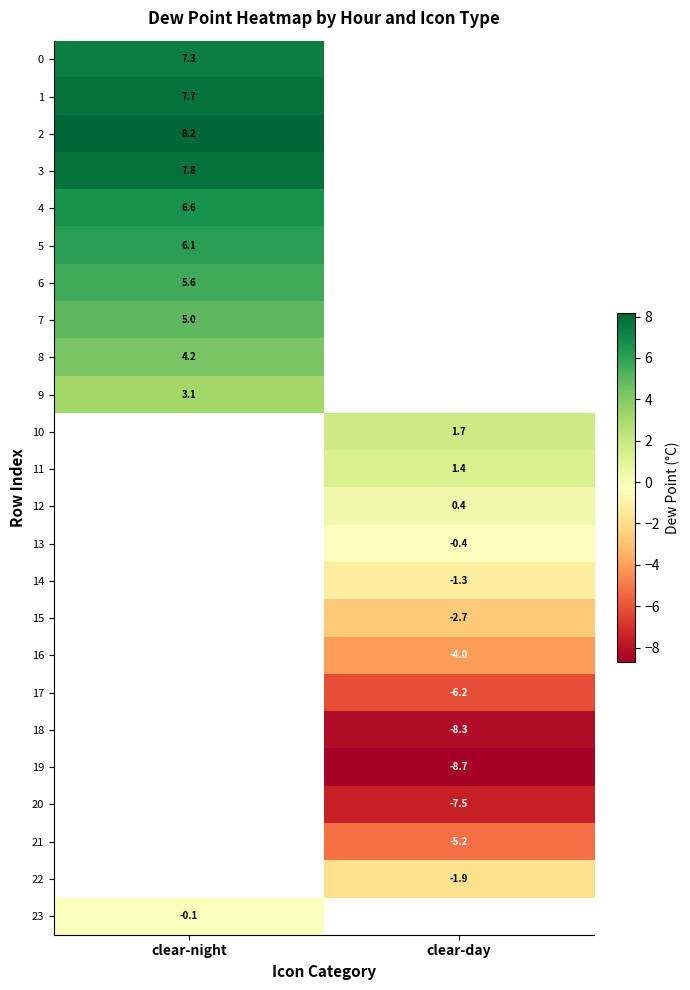

Is the value of 5 at clear-night greater than the value of 11 at clear-day?

Yes